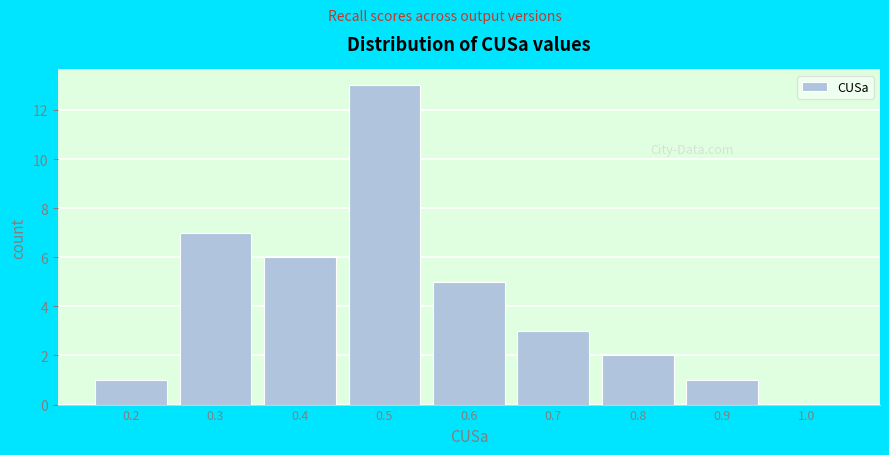

Reading right to left, list all the values displayed in this chart.

1.0=0	0.9=1	0.8=2	0.7=3	0.6=5	0.5=13	0.4=6	0.3=7	0.2=1